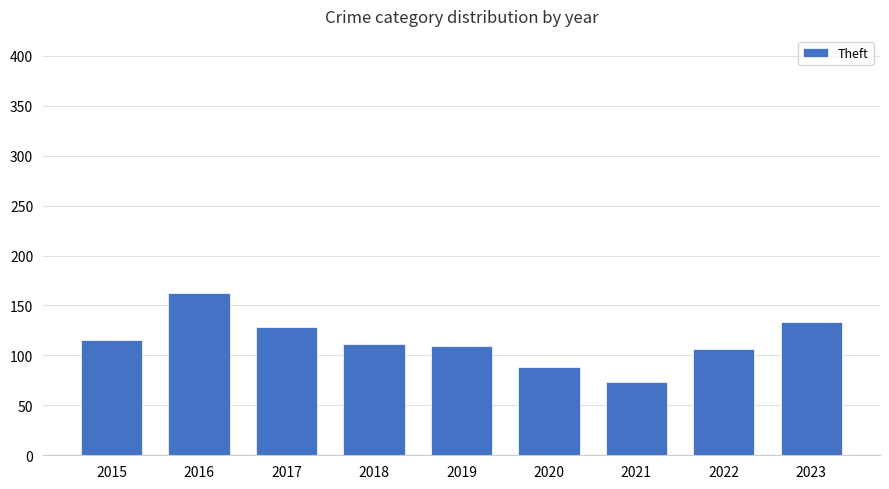

What is the approximate value at 2021, to the nearest 5?

75